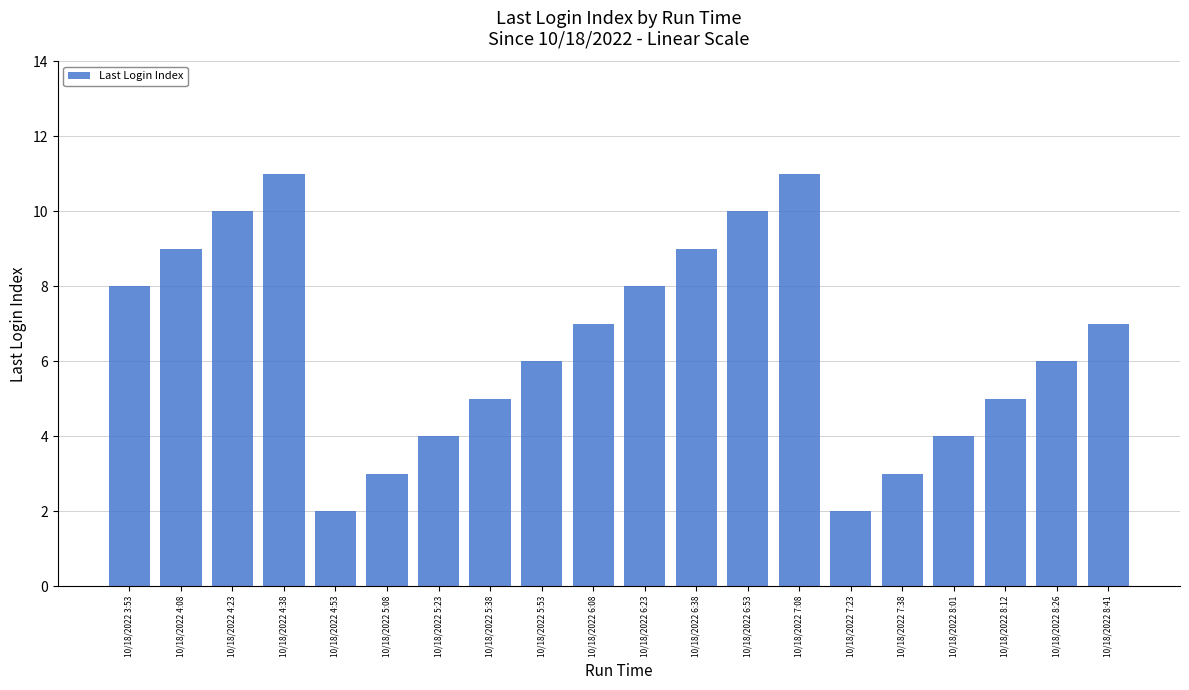

At which label does the data first exceed 7?

10/18/2022 3:53